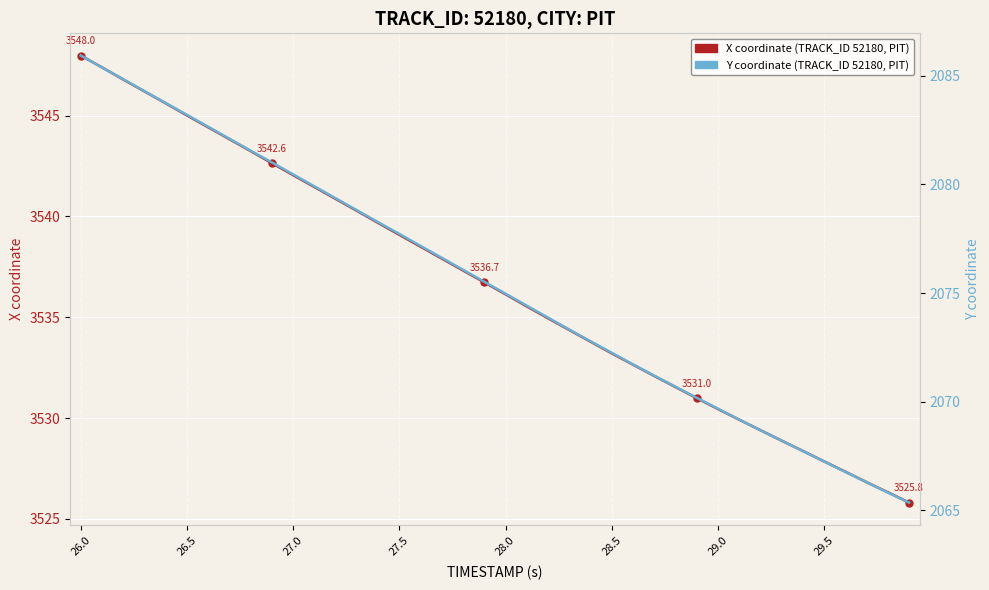

How many data points in Y coordinate (TRACK_ID 52180) are above 2075?

20